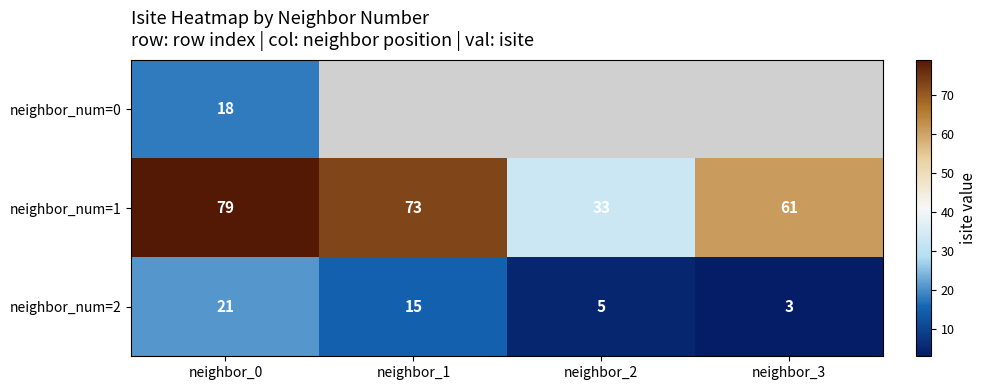

Rank the categories by neighbor_num=2 value from lowest to highest.

neighbor_3, neighbor_2, neighbor_1, neighbor_0